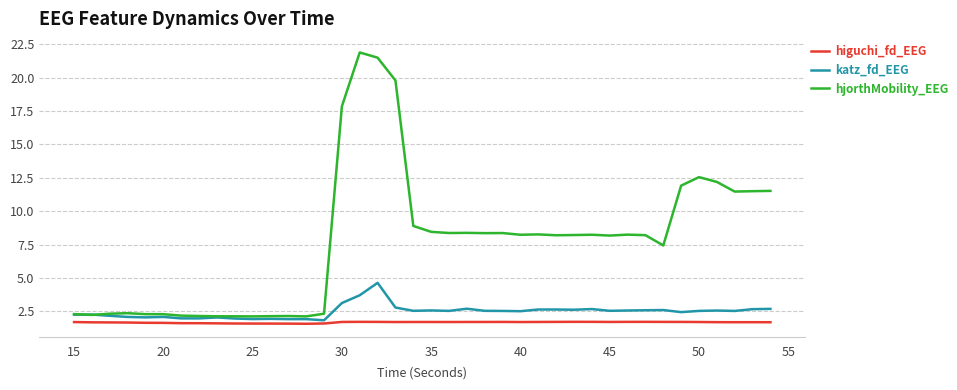

Which series has the widest spread of values?

hjorthMobility_EEG